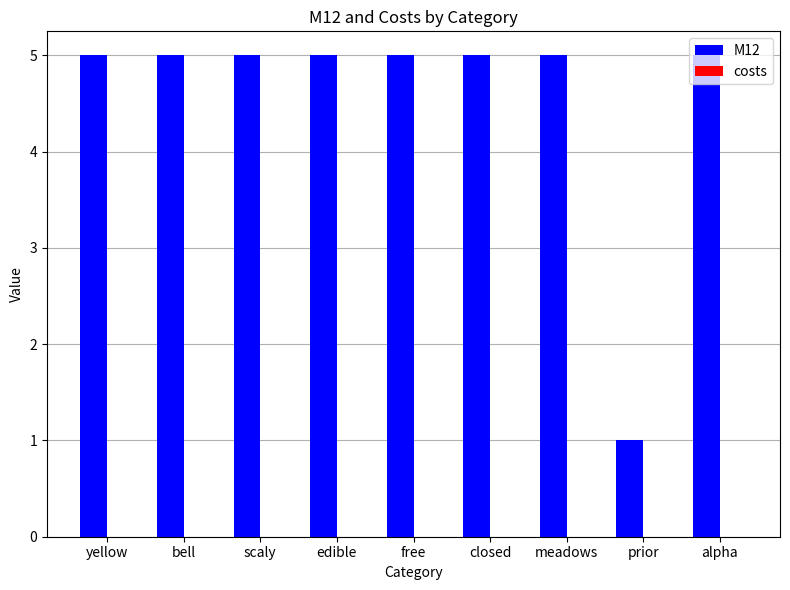

Which label corresponds to the smallest value in the chart?

prior